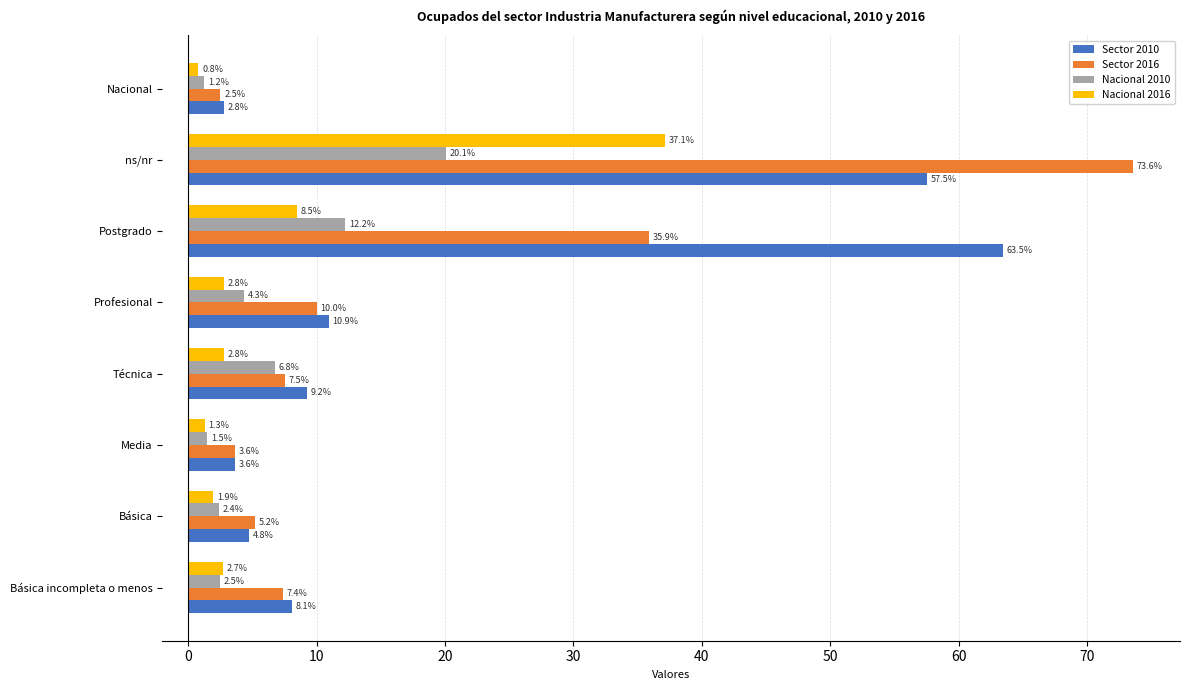

Which series has the largest range (max minus min)?

Sector 2016